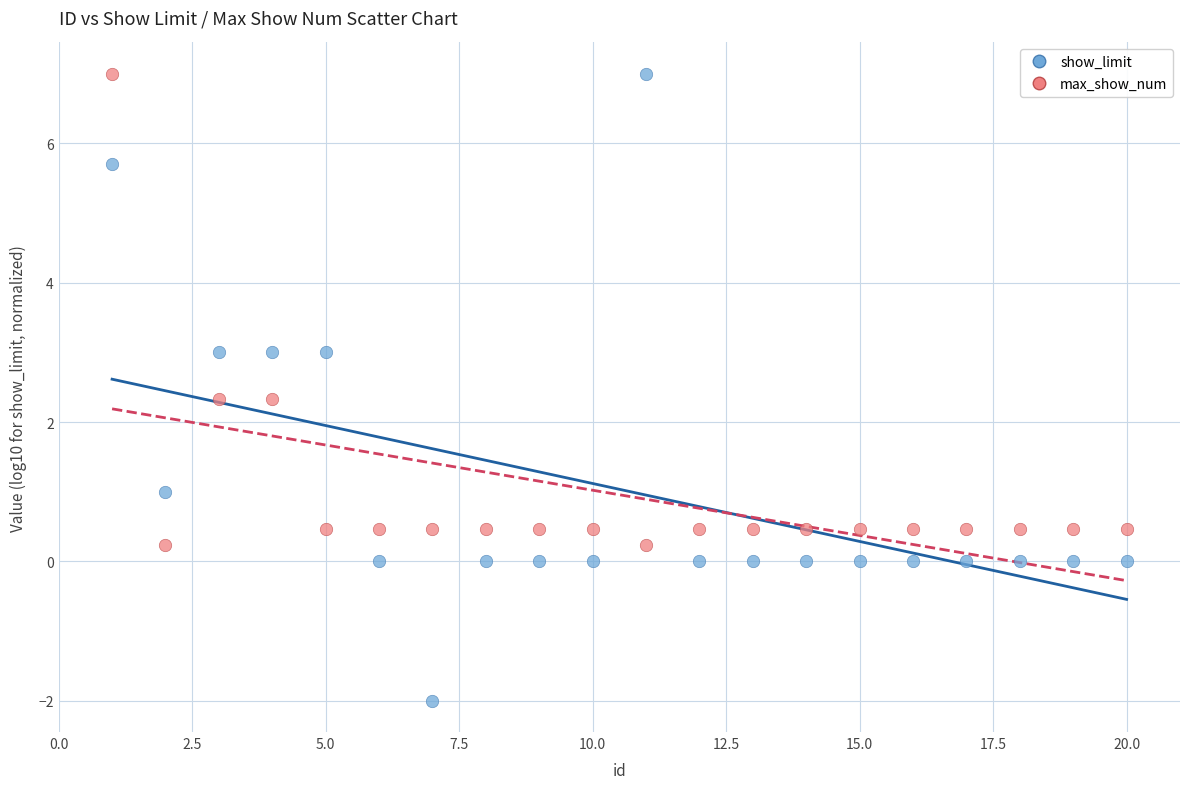

Which series reaches the minimum Y coordinate?

show_limit